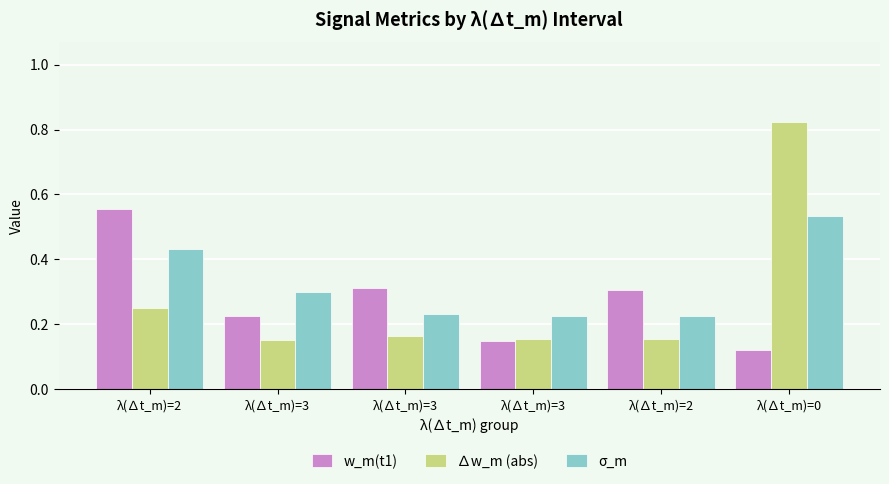

What is the total value across all series at λ(∆t_m)=2?

1.2